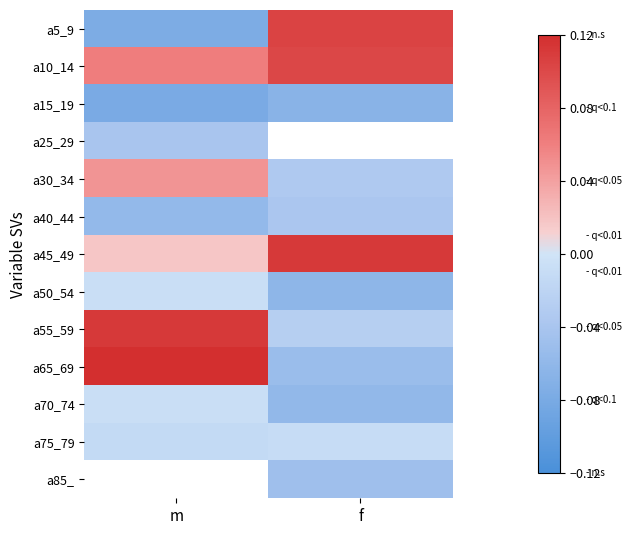

Which series has the widest spread of values?

a5_9